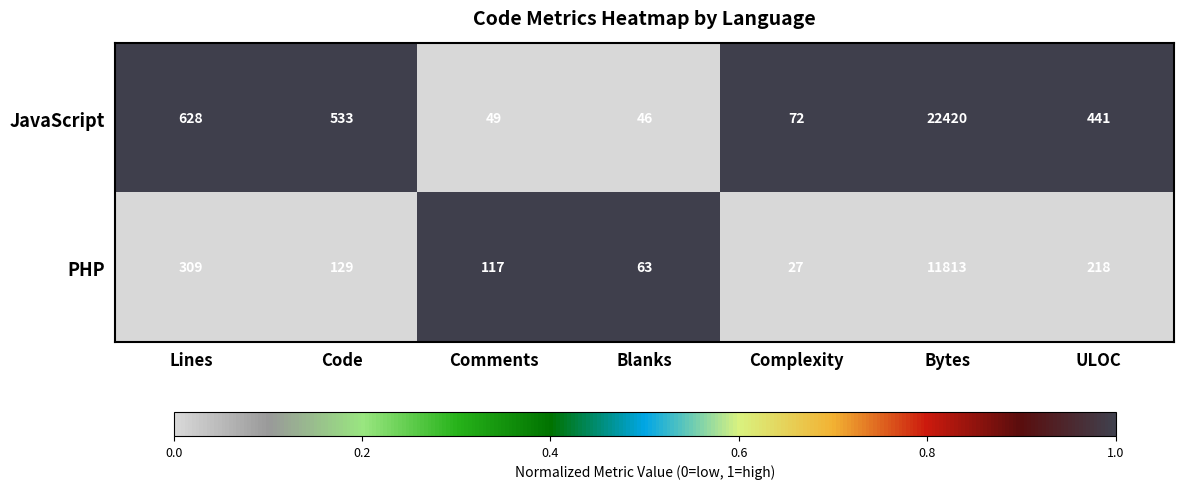

What is the total value across all series at Blanks?

109